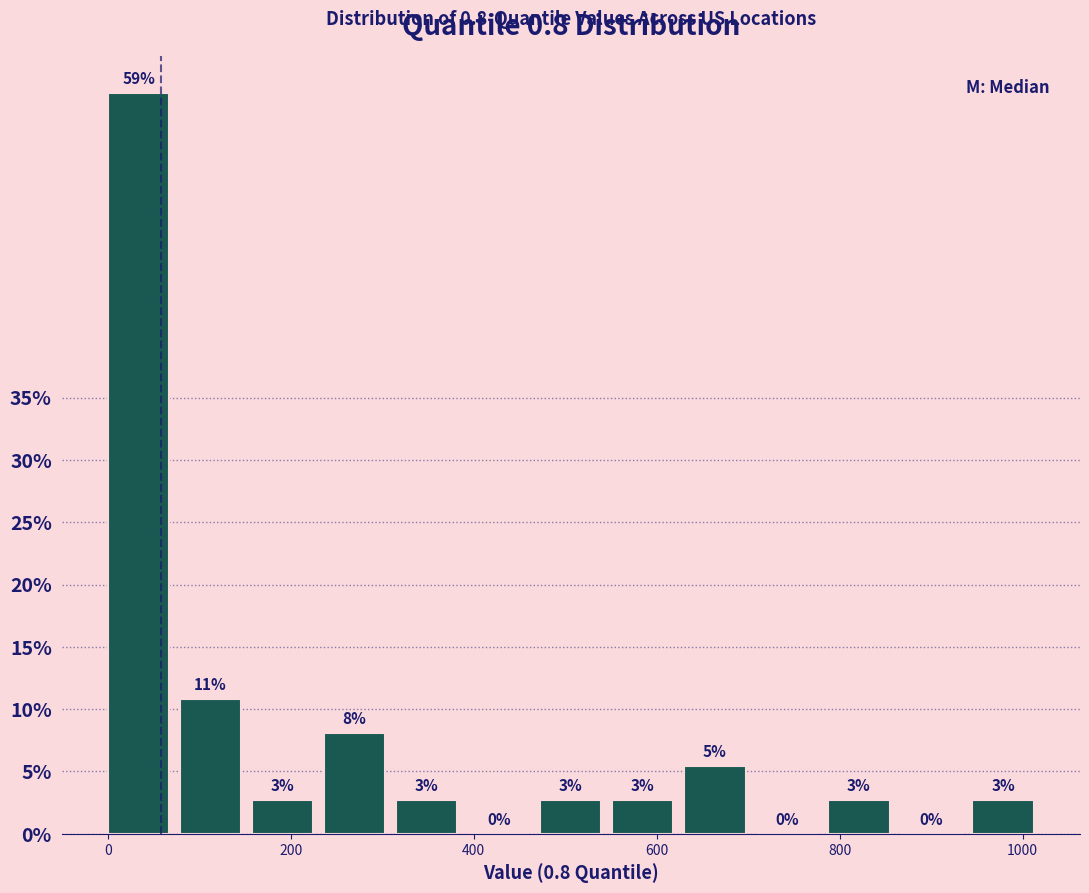

Around what value on the x-axis is the tallest bar? Give the approximate position of its centre, as read against the axis.

40